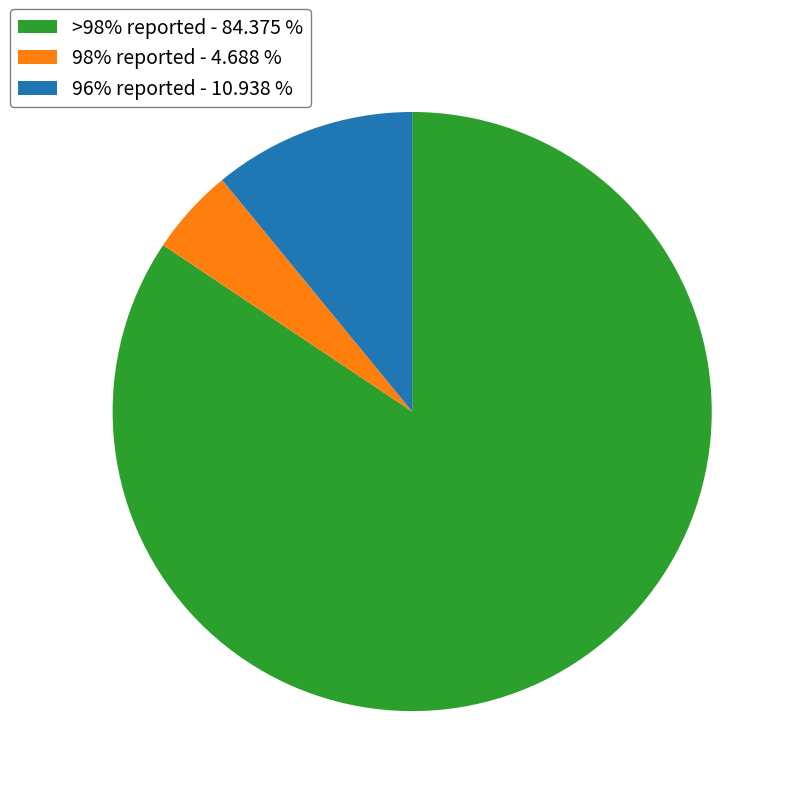

Do 98% reported - 4.688 % and 96% reported - 10.938 % together represent more than half of the pie?

No